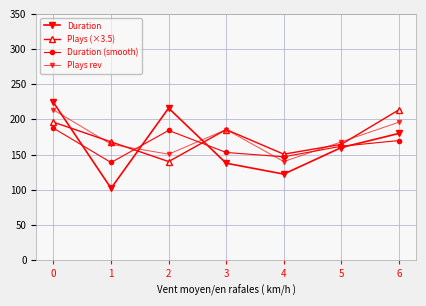

Which series has the widest spread of values?

Duration